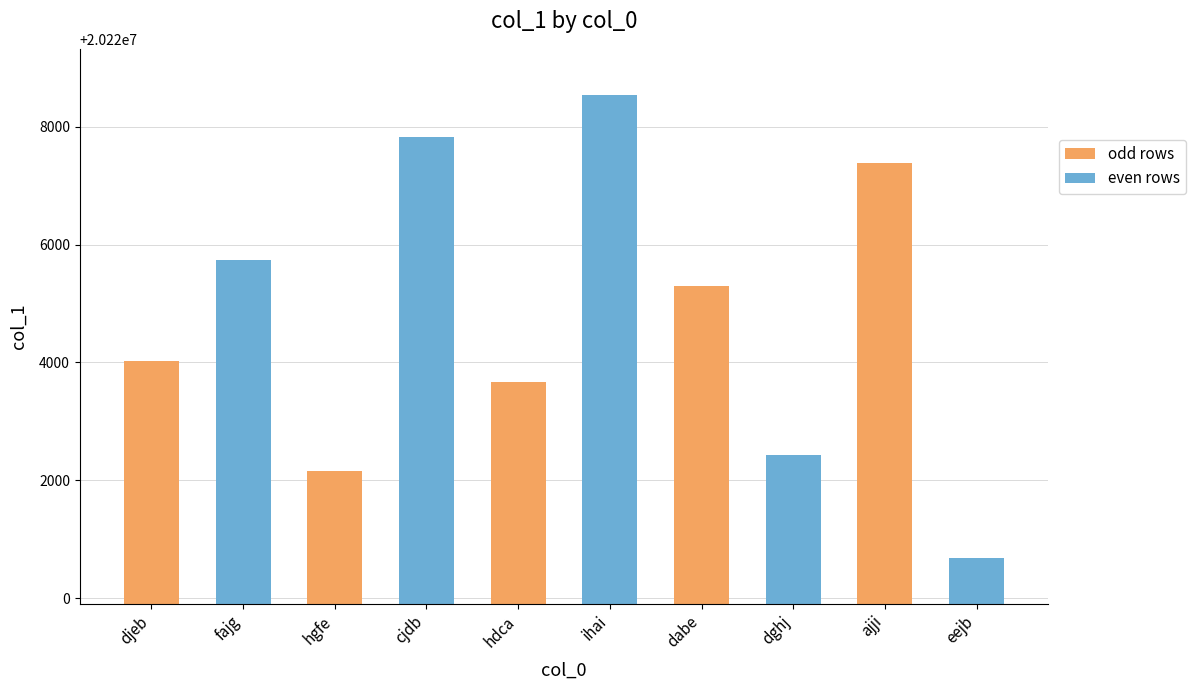

True or false: the data shows 31283319 at djeb.

False